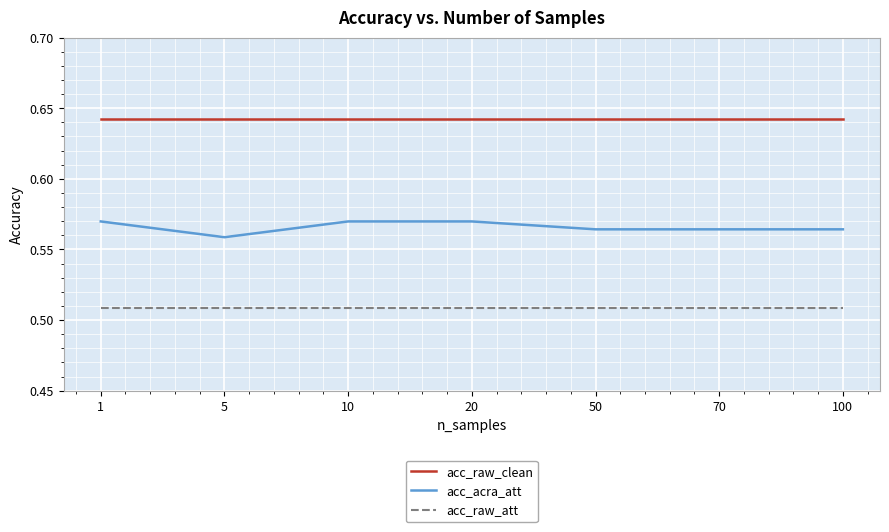

Which series has the largest total across all categories?

acc_raw_clean